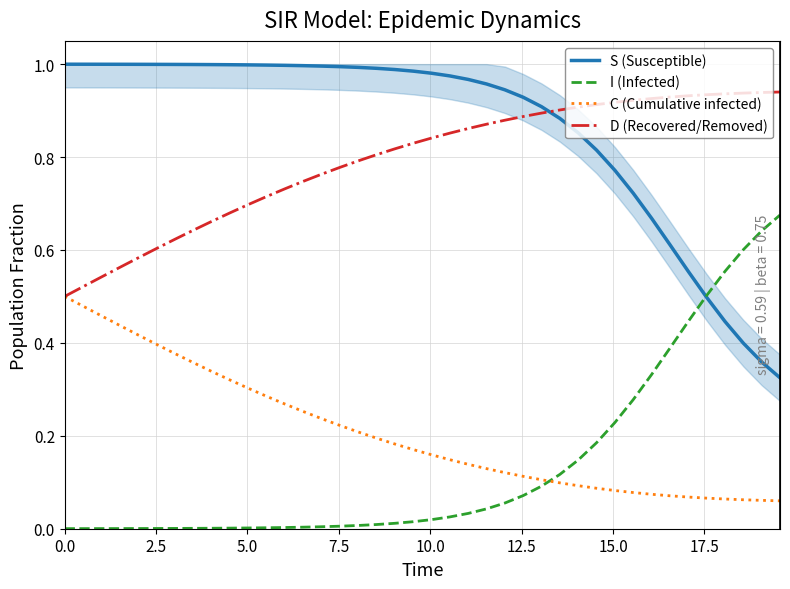

Is this an area chart (filled region under the line)?

No